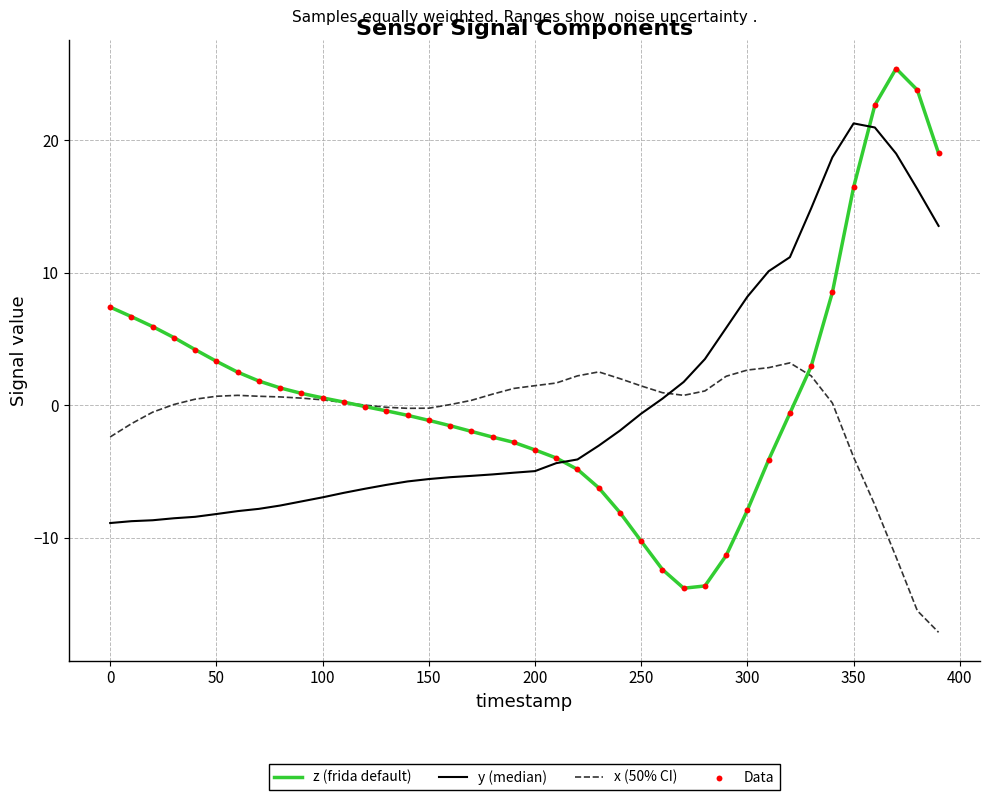

Which series has the largest range (max minus min)?

z (frida default)